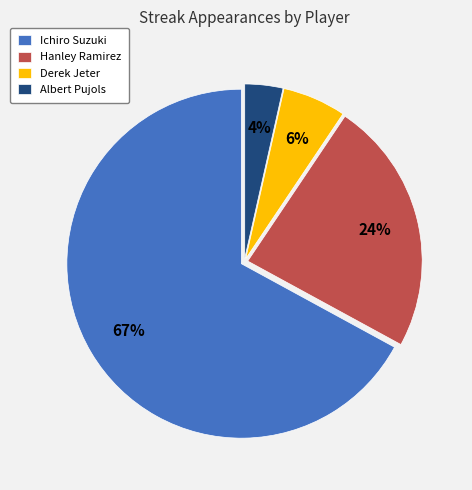

Is it true that Ichiro Suzuki is 67% of the pie?

True